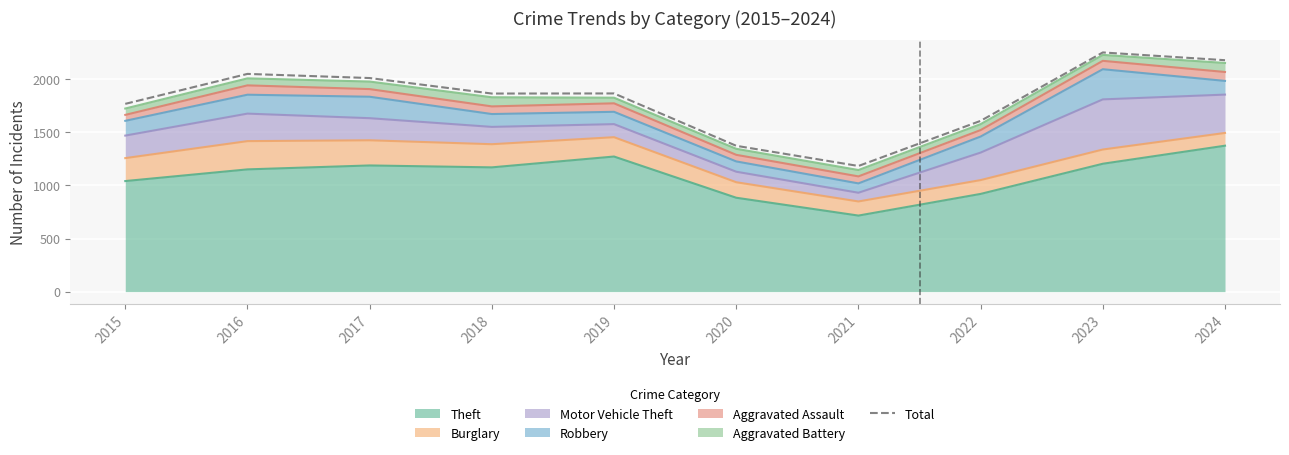

Read the value at 2021, to the nearest 10.

1180